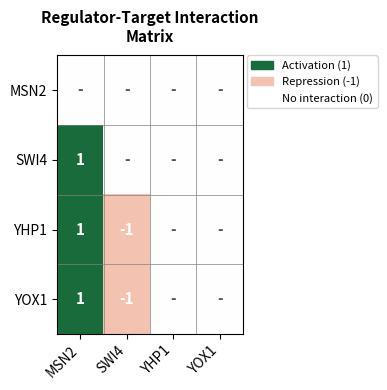

Is the value of MSN2 at YOX1 greater than the value of YHP1 at MSN2?

No